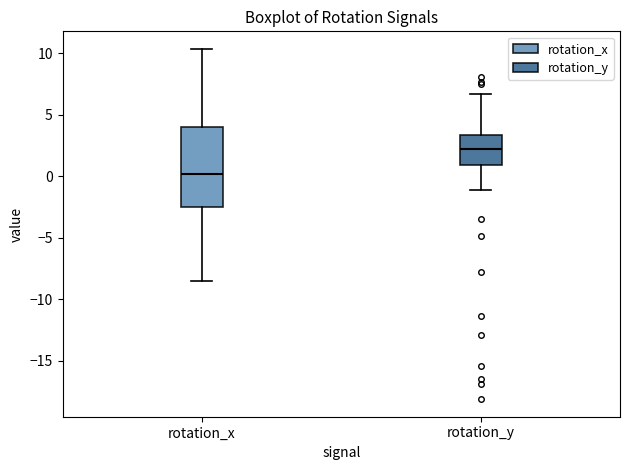

Reading left to right, transcribe this box plot: for each box, give where its median line is, the range the box spans, and where its two whiskers end, as read against the y-axis. The values are not printed on the chart, so give them approximately, as read against the axis.

rotation_x: median 0.0, box -2.5 to 4.0, whiskers -8.5 to 10.5
rotation_y: median 2.0, box 1.0 to 3.5, whiskers -1.0 to 6.5